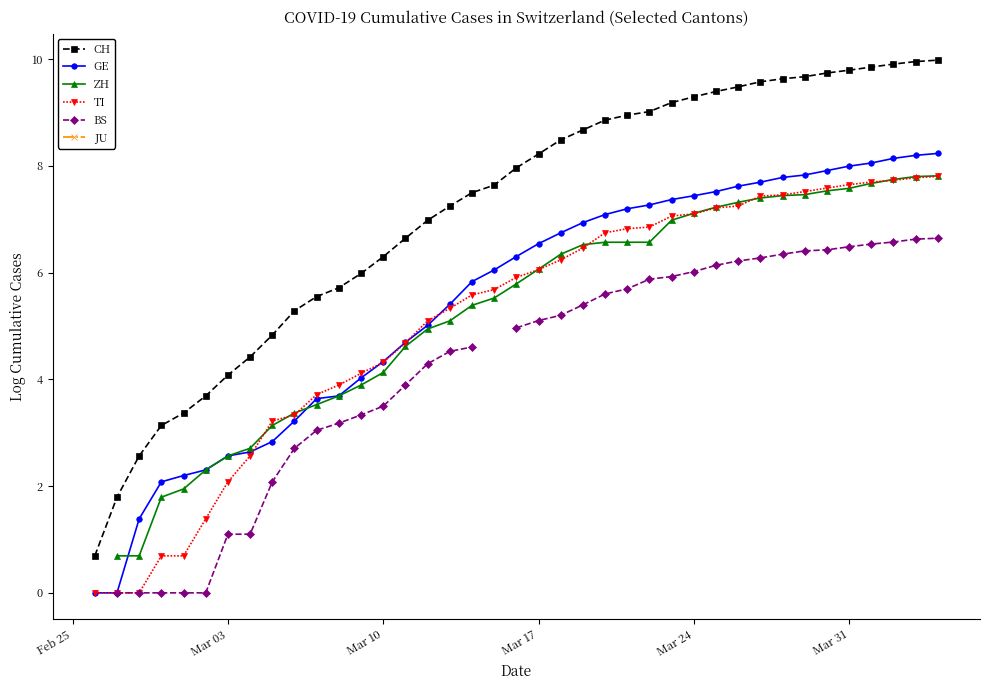

How many BS values are between 2 and 6?

18